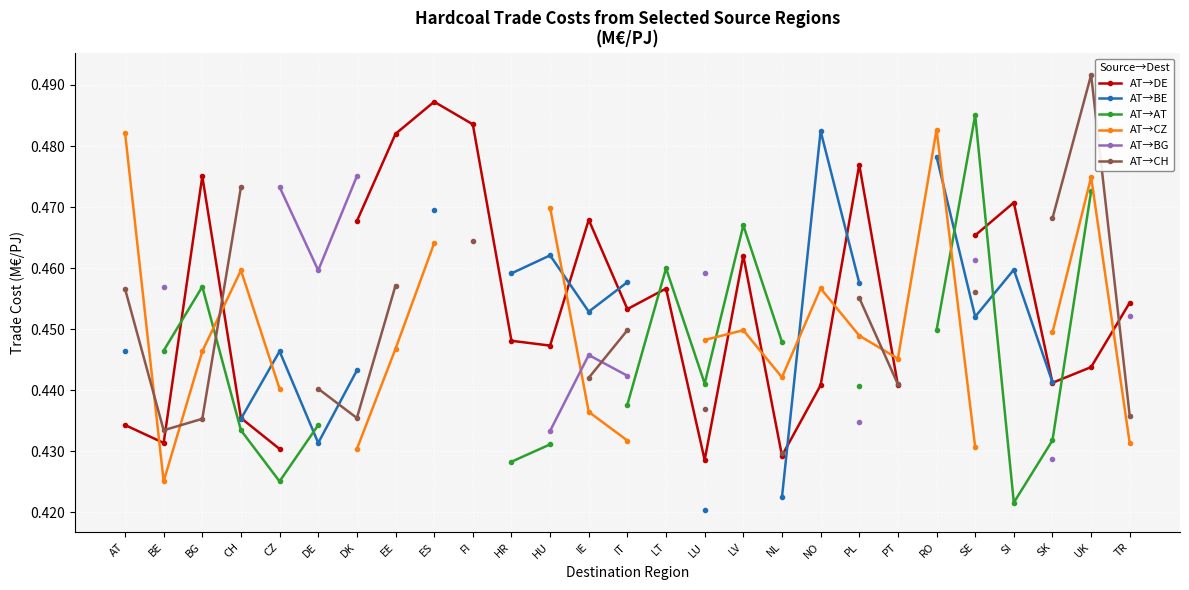

Which has a higher value, SK or NL?

SK